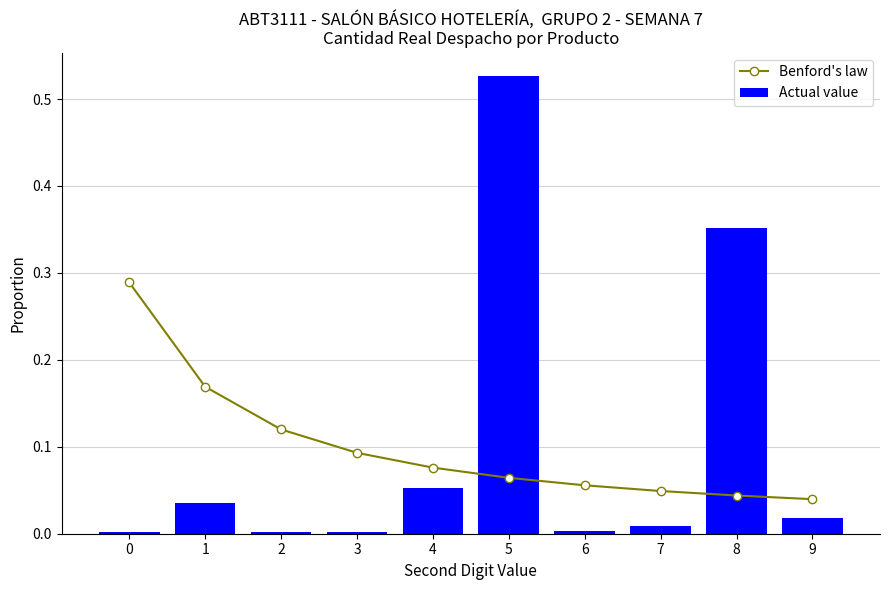

Which series has the largest total across all categories?

Actual value